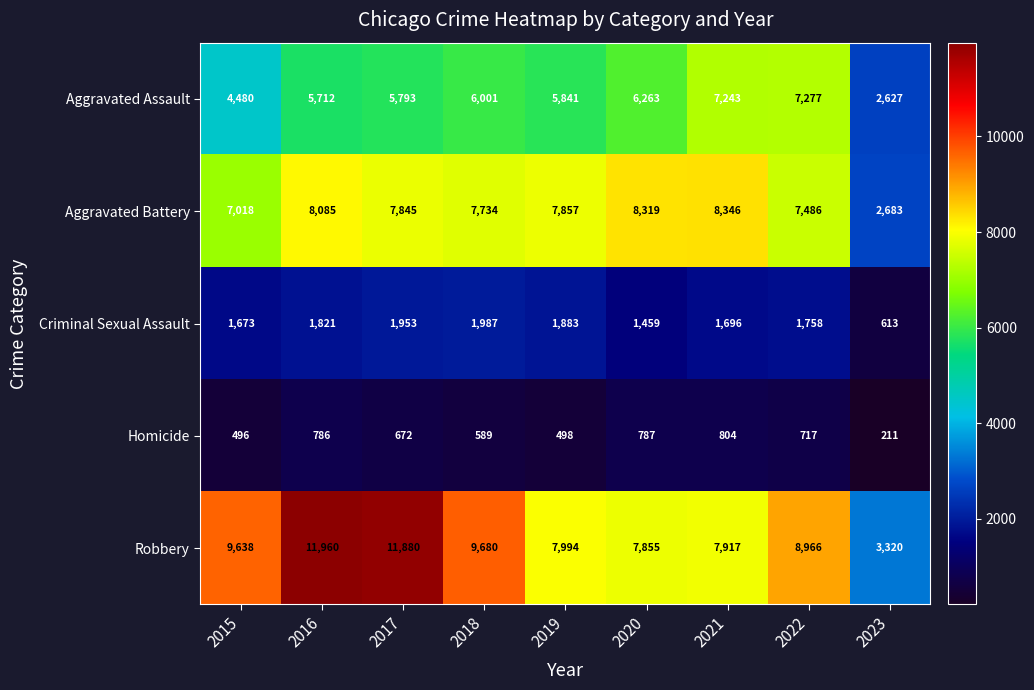

What is the average value of the Criminal Sexual Assault series?

1649